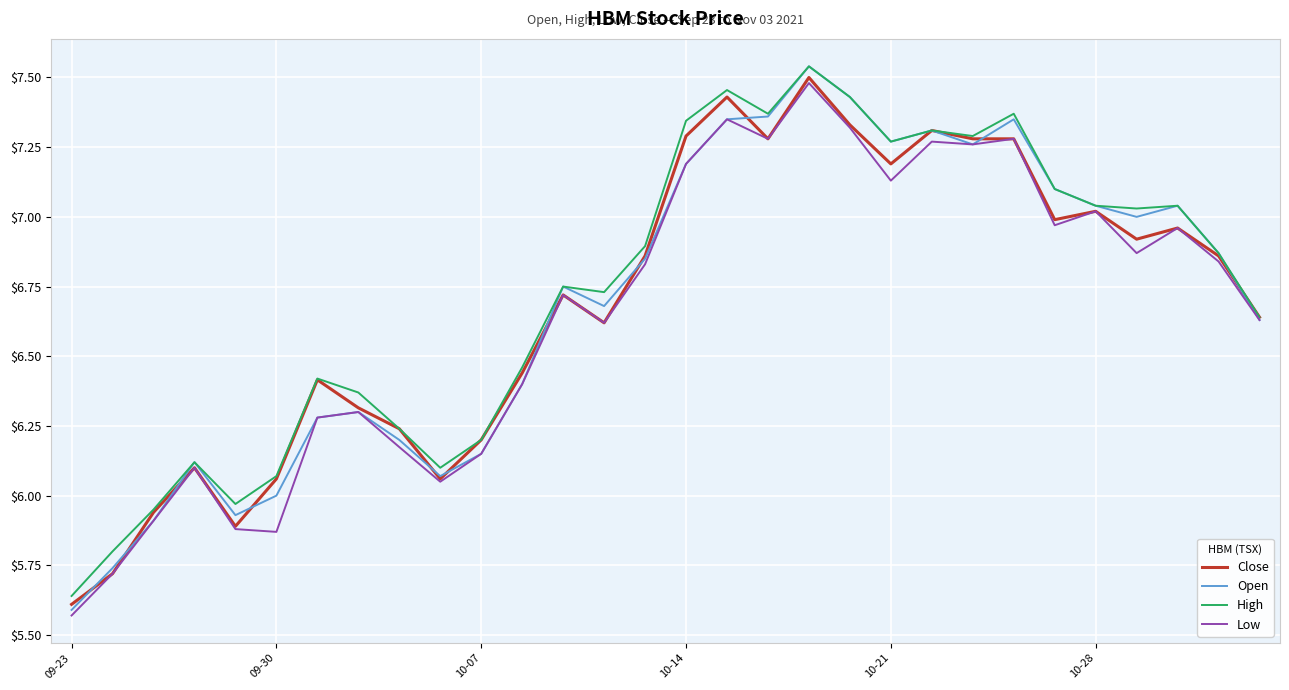

Which series has the largest range (max minus min)?

Open